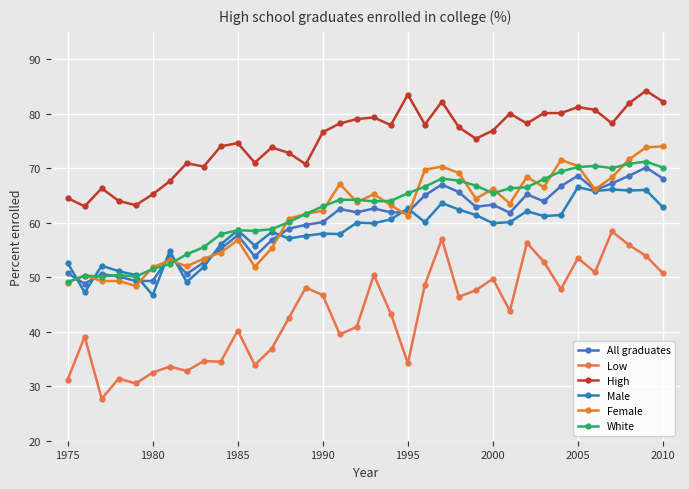

Is this an area chart (filled region under the line)?

No